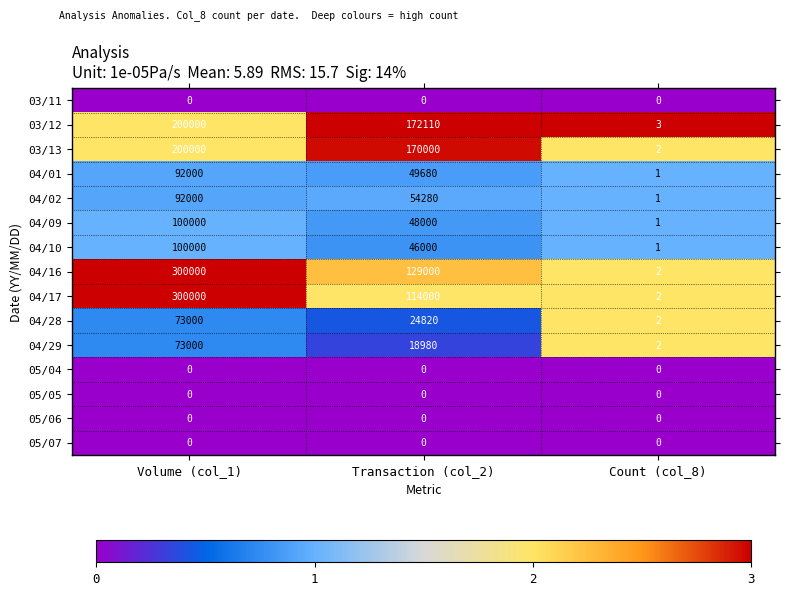

Is the value of 04/29 at Volume (col_1) greater than the value of 03/11 at Transaction (col_2)?

Yes